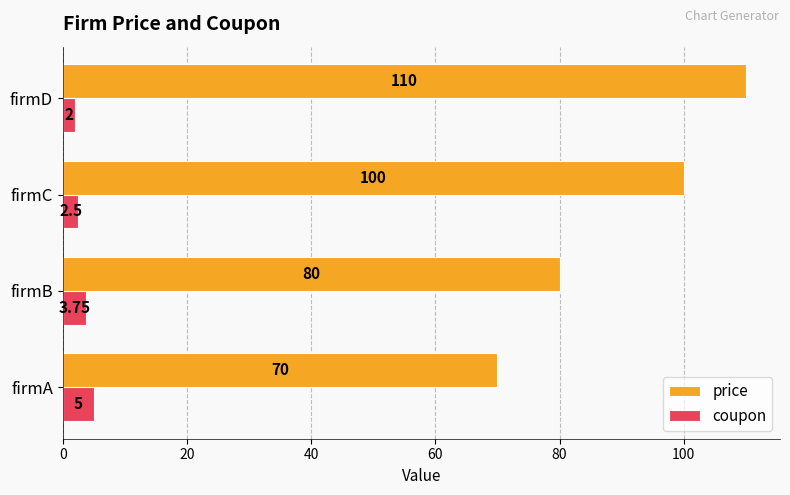

At which category is the sum across all series the highest?

firmD